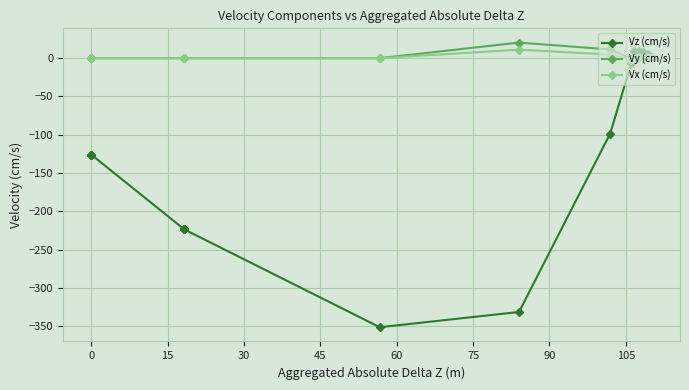

How many lines are shown in the chart?

3